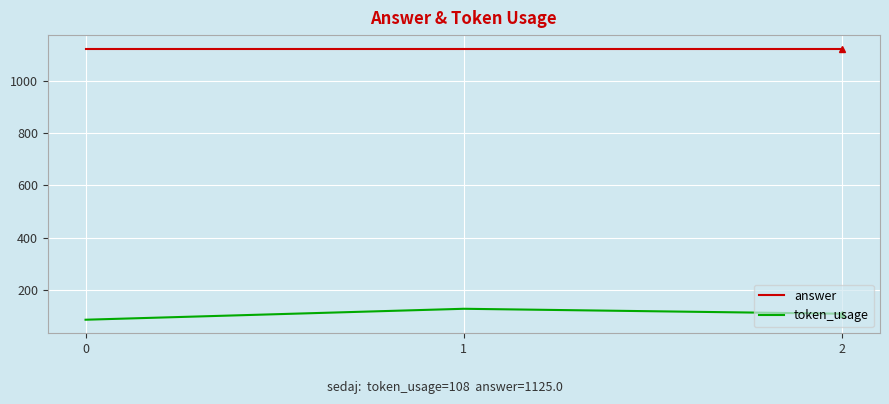

Is this an area chart (filled region under the line)?

No